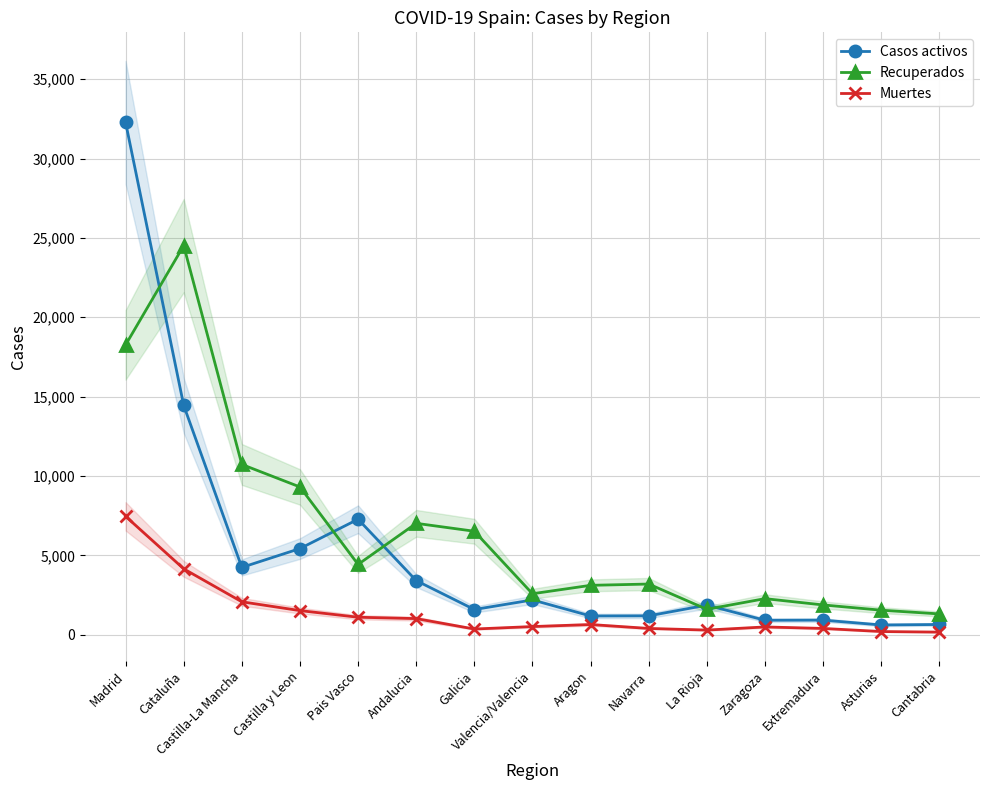

What is the label of the 15th point from the left?

Cantabria